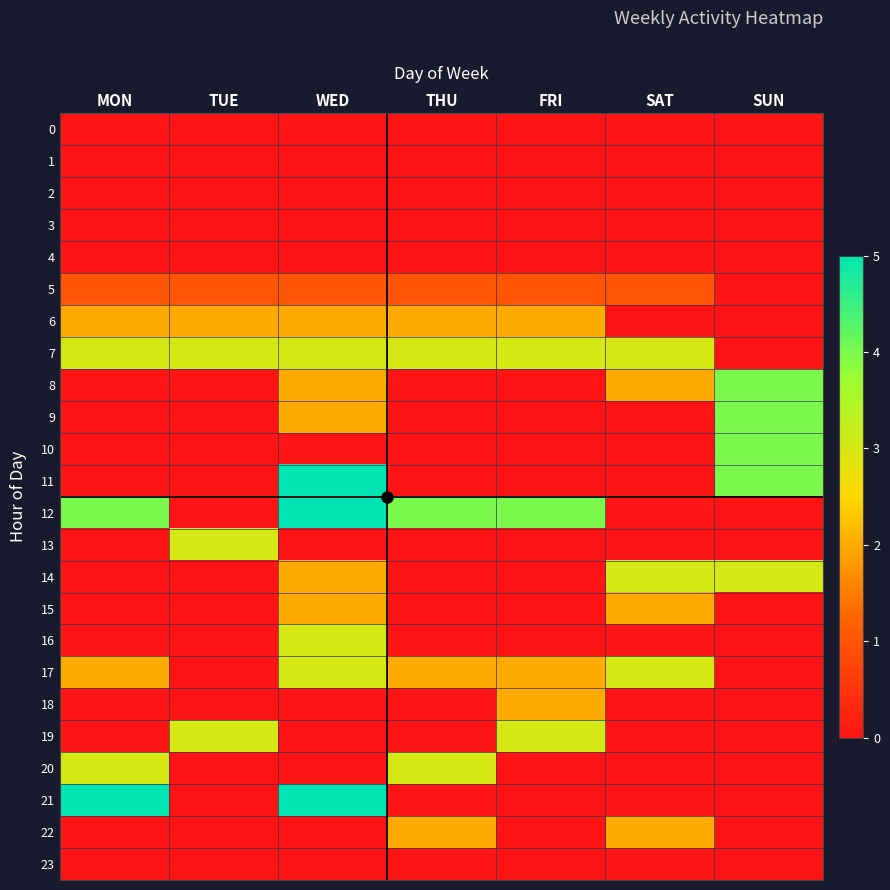

Count the number of data series in this chart.

24